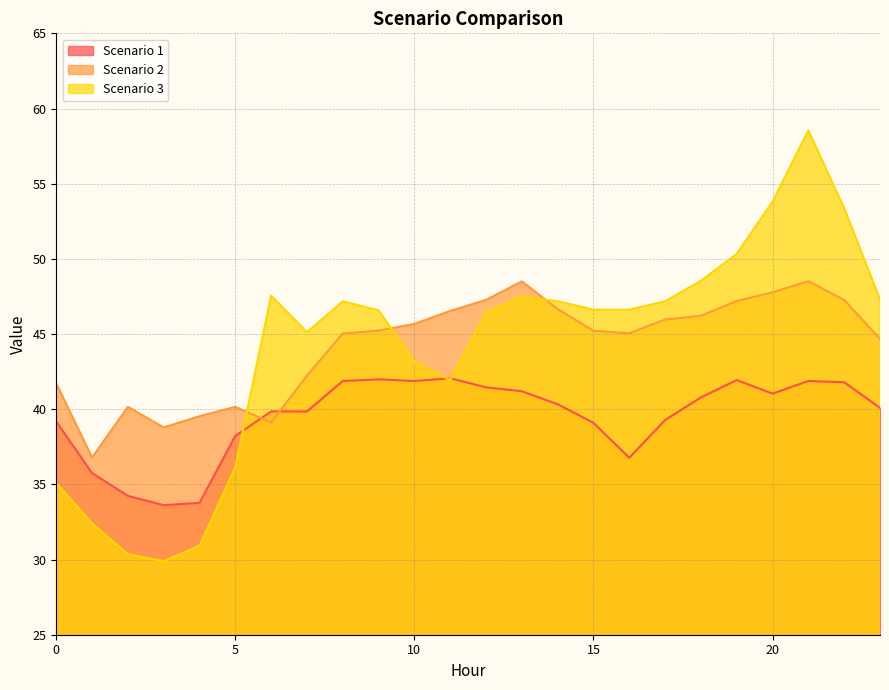

Is the value of Scenario 2 at 1 greater than the value of Scenario 3 at 6?

No